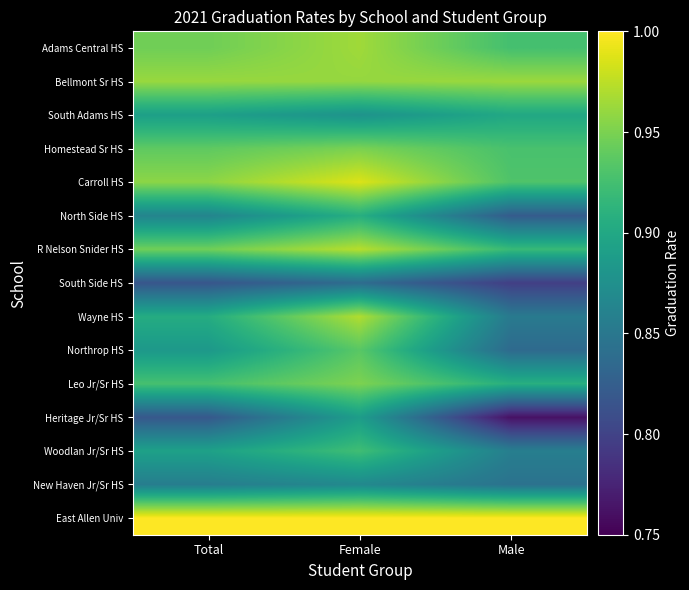

Reading left to right, what are all the values shown in this chart?

Adams Central HS: Total=0.9	Female=1.0	Male=0.9
Bellmont Sr HS: Total=1.0	Female=1.0	Male=1.0
South Adams HS: Total=0.9	Female=0.9	Male=0.9
Homestead Sr HS: Total=0.9	Female=0.9	Male=0.9
Carroll HS: Total=1.0	Female=1.0	Male=0.9
North Side HS: Total=0.9	Female=0.9	Male=0.8
R Nelson Snider HS: Total=0.9	Female=1.0	Male=0.9
South Side HS: Total=0.8	Female=0.8	Male=0.8
Wayne HS: Total=0.9	Female=1.0	Male=0.9
Northrop HS: Total=0.9	Female=0.9	Male=0.8
Leo Jr/Sr HS: Total=0.9	Female=1.0	Male=0.9
Heritage Jr/Sr HS: Total=0.8	Female=0.9	Male=0.8
Woodlan Jr/Sr HS: Total=0.9	Female=0.9	Male=0.9
New Haven Jr/Sr HS: Total=0.9	Female=0.9	Male=0.8
East Allen Univ: Total=1.0	Female=1.0	Male=1.0